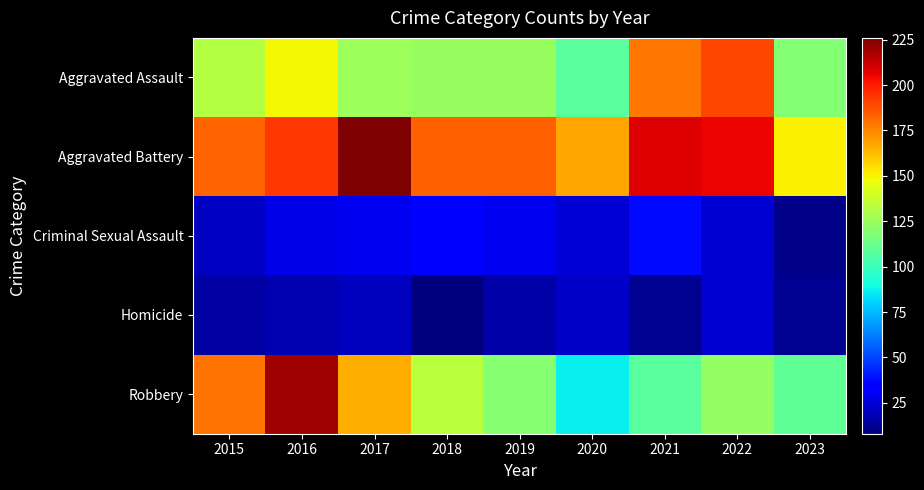

At which category is the sum across all series the highest?

2016